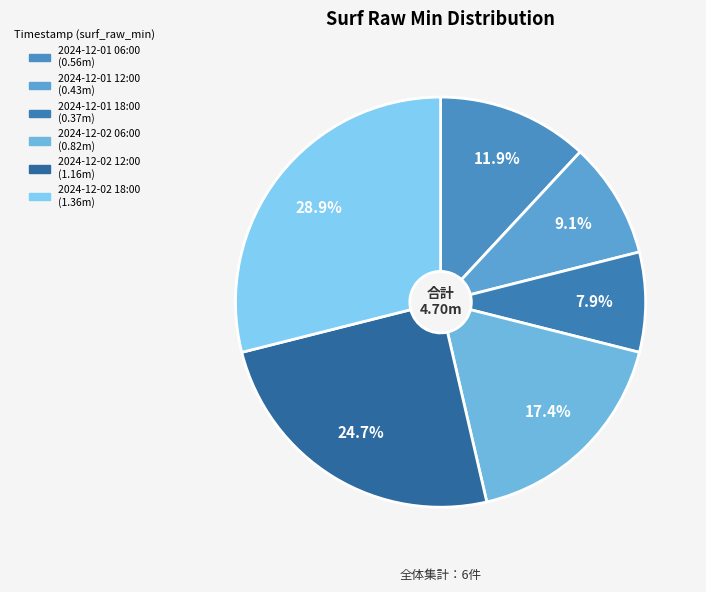

Which has a higher value, 2024-12-02 06:00 or 2024-12-02 12:00?

2024-12-02 12:00